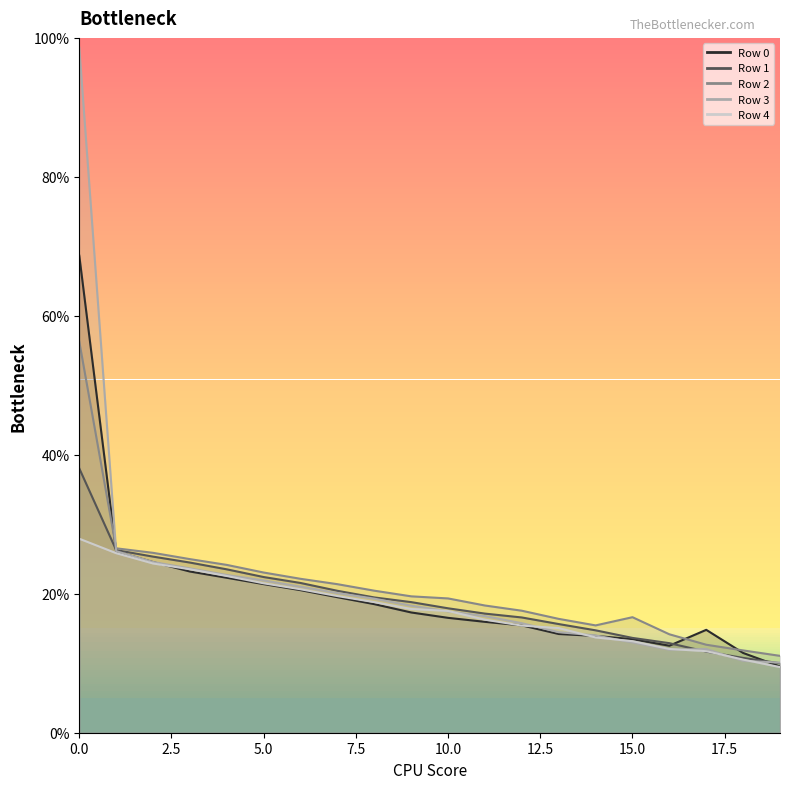

Which series has the largest range (max minus min)?

Row 3